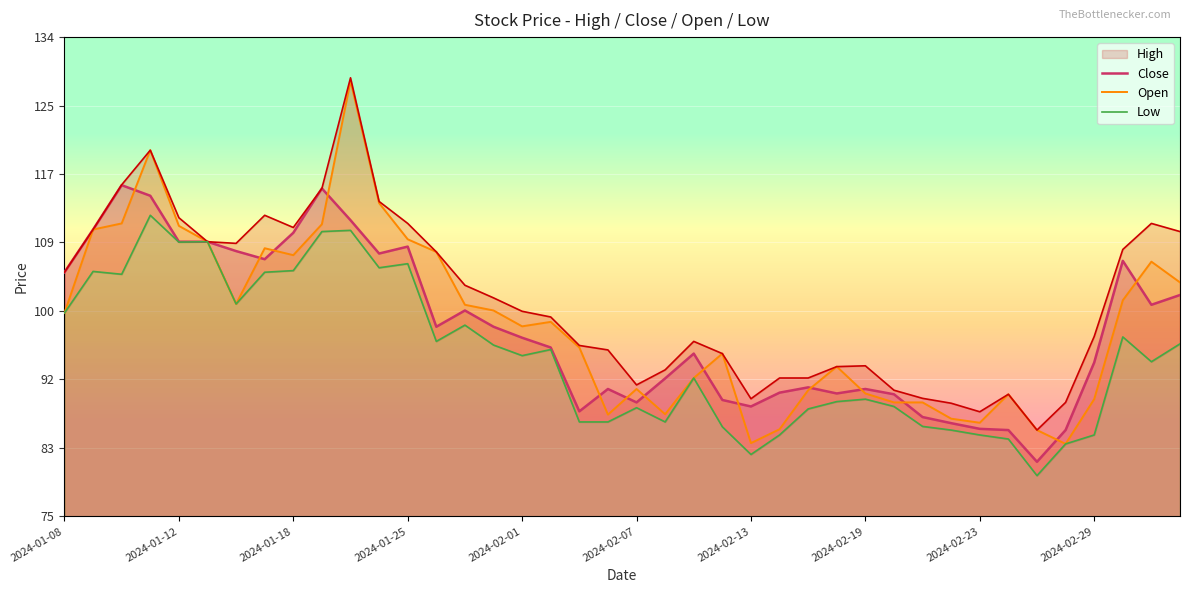

The High series shows 92.0 at 26. True or false?

True